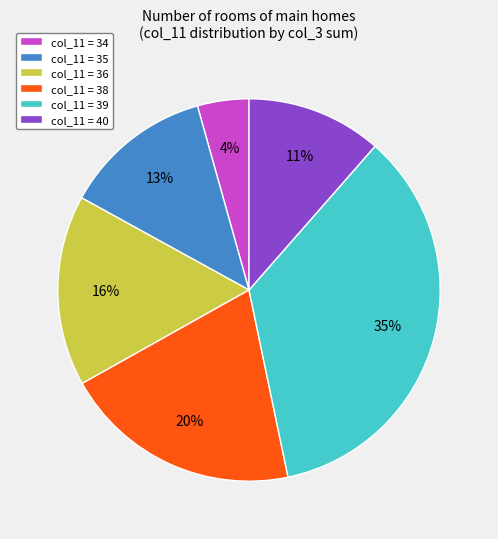

Is the sum of col_11 = 38 and col_11 = 35 greater than half?

No